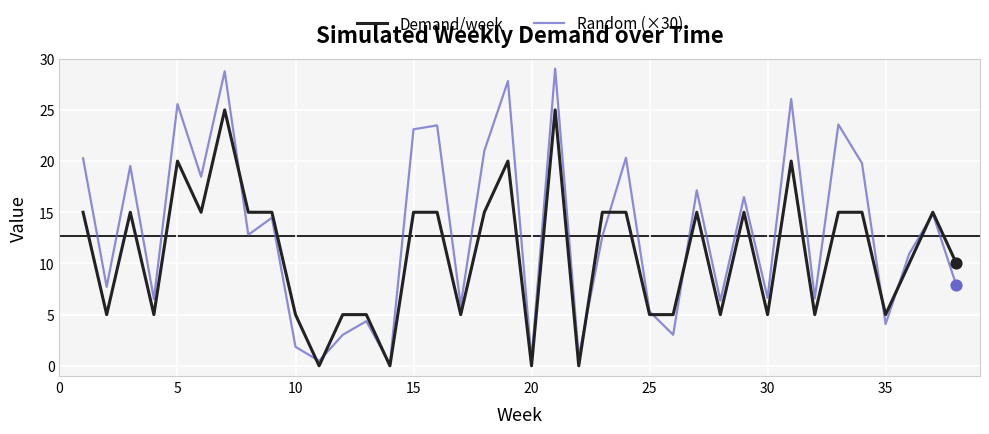

What are all the series names shown in the legend?

Demand/week, Random (×30)